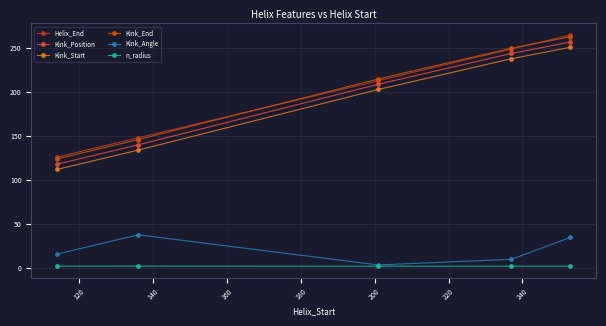

True or false: Kink_Start and Helix_End cross at least once.

False